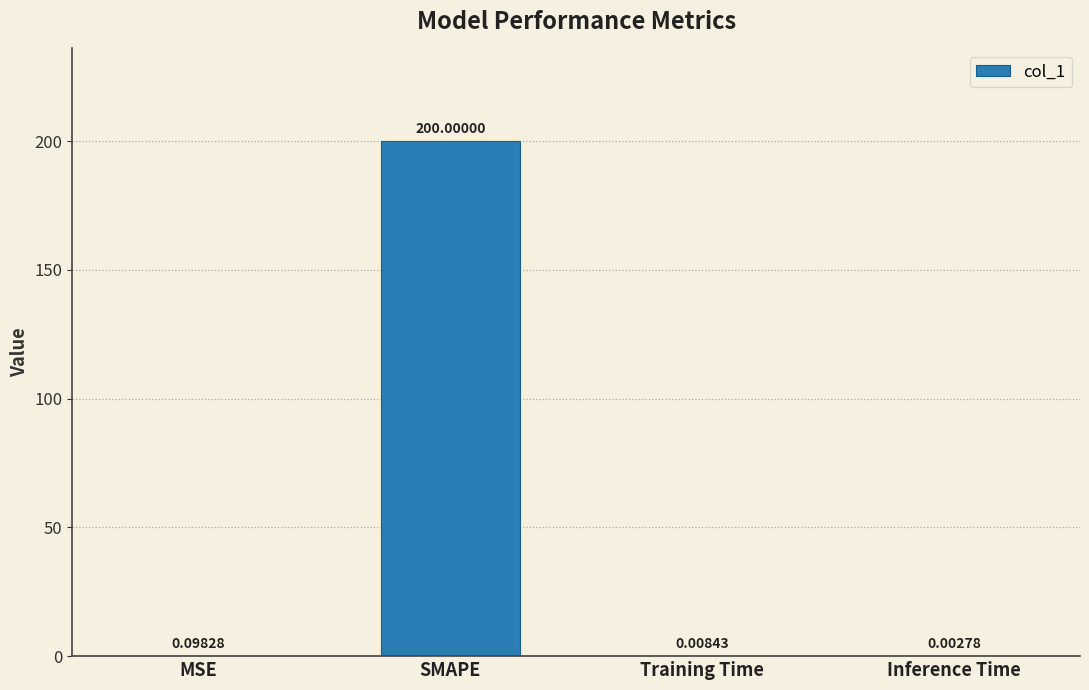

What is the sum of the values at Training Time and SMAPE?

200.0